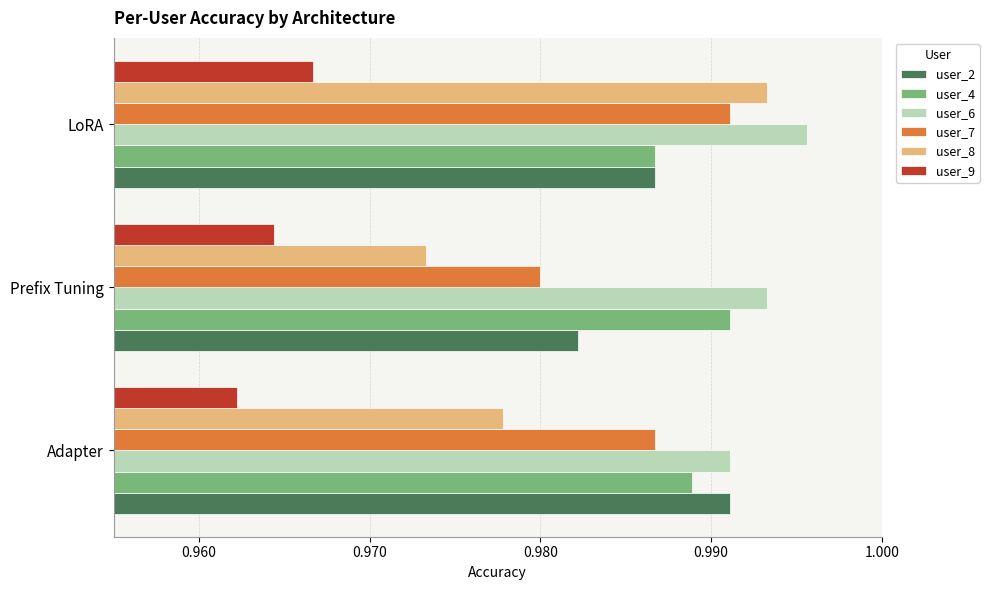

Rank the series at Prefix Tuning from highest to lowest value.

user_6, user_4, user_2, user_7, user_8, user_9